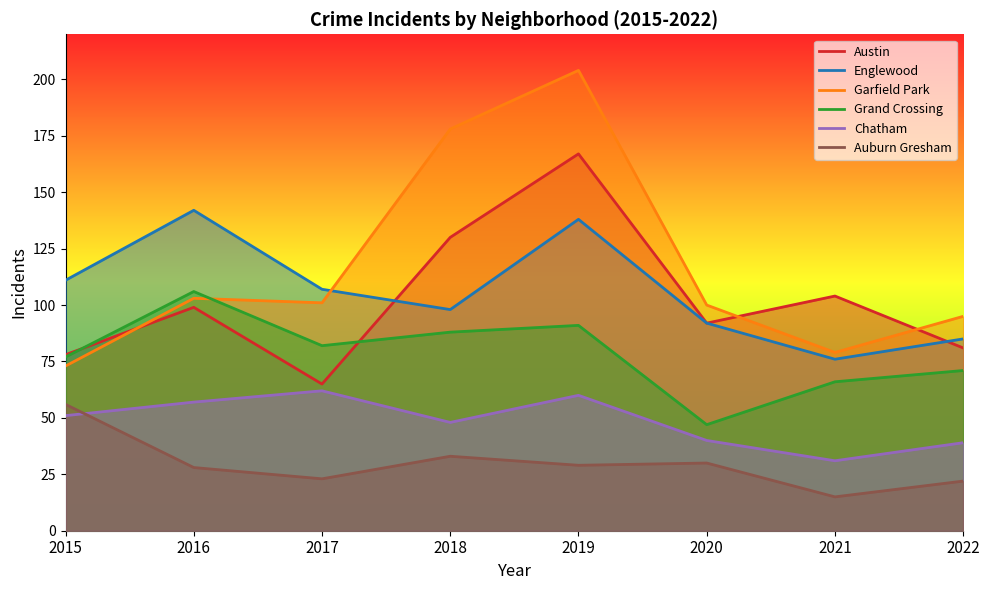

Is the value of Grand Crossing at 2021 greater than the value of Garfield Park at 2022?

No